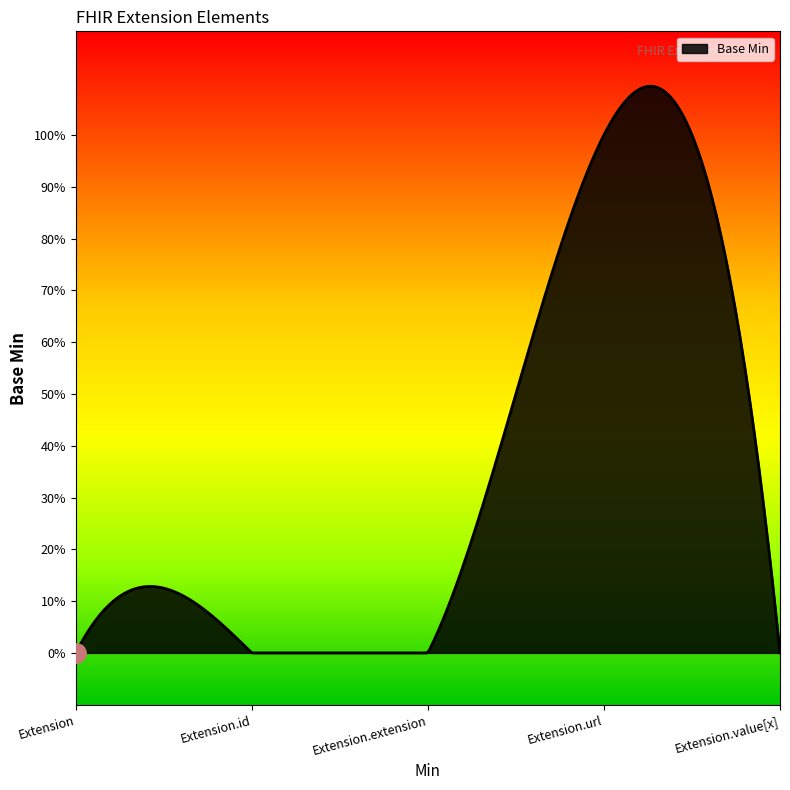

Does the chart display data point markers on the line(s)?

No